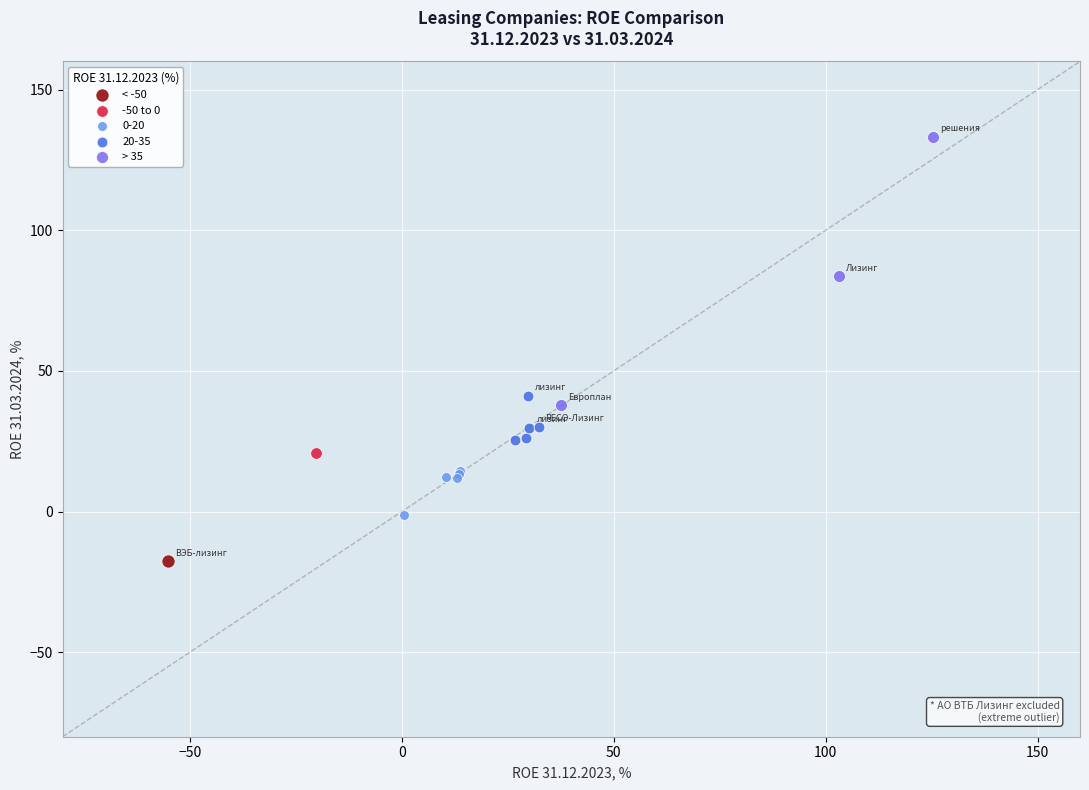

What are all the series names shown in the legend?

< -50, -50 to 0, 0-20, 20-35, > 35